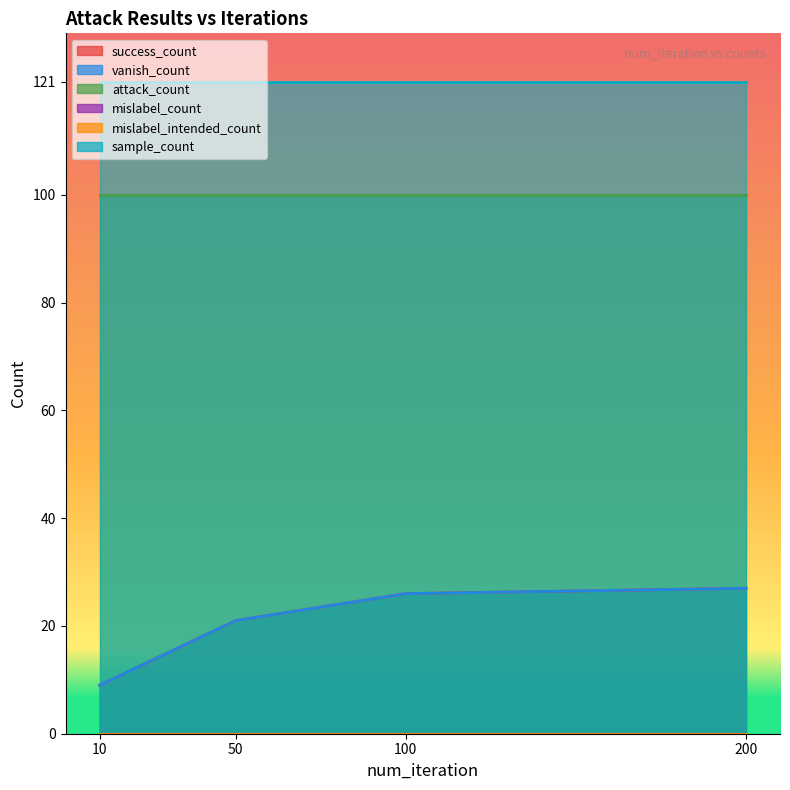

Which series changed the most between 100 and 200?

success_count